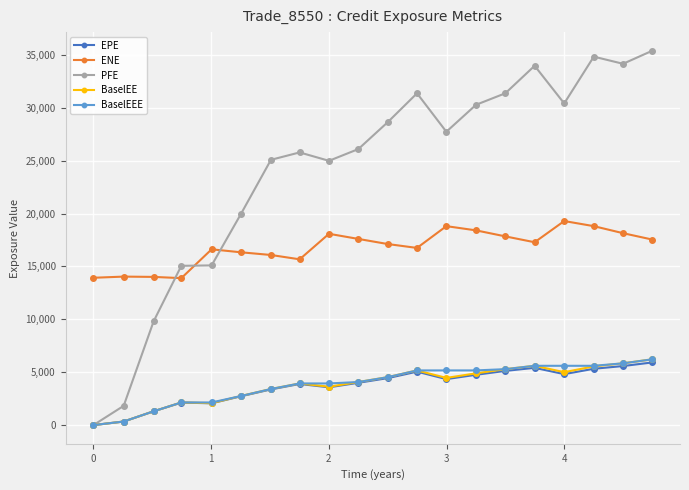

True or false: BaselEE and ENE intersect in this chart.

False